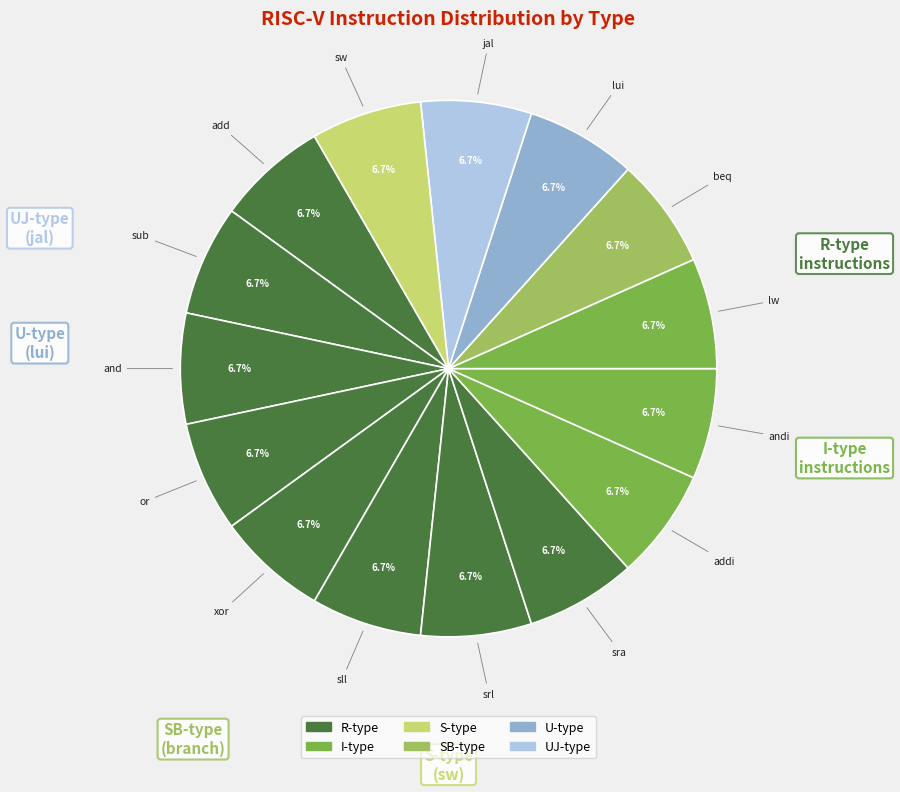

Count the number of slices in the pie.

15